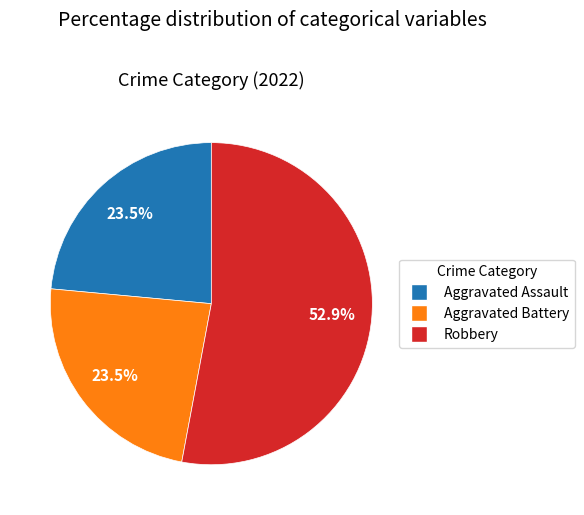

To the nearest percent, what is the combined percentage of Aggravated Battery and Robbery?

76%